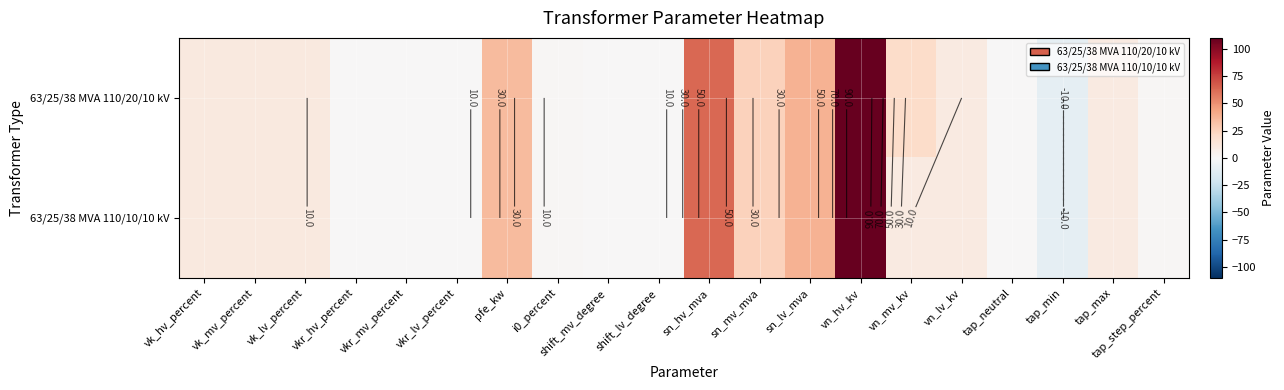

The 63/25/38 MVA 110/20/10 kV series shows 0.3 at i0_percent. True or false?

False